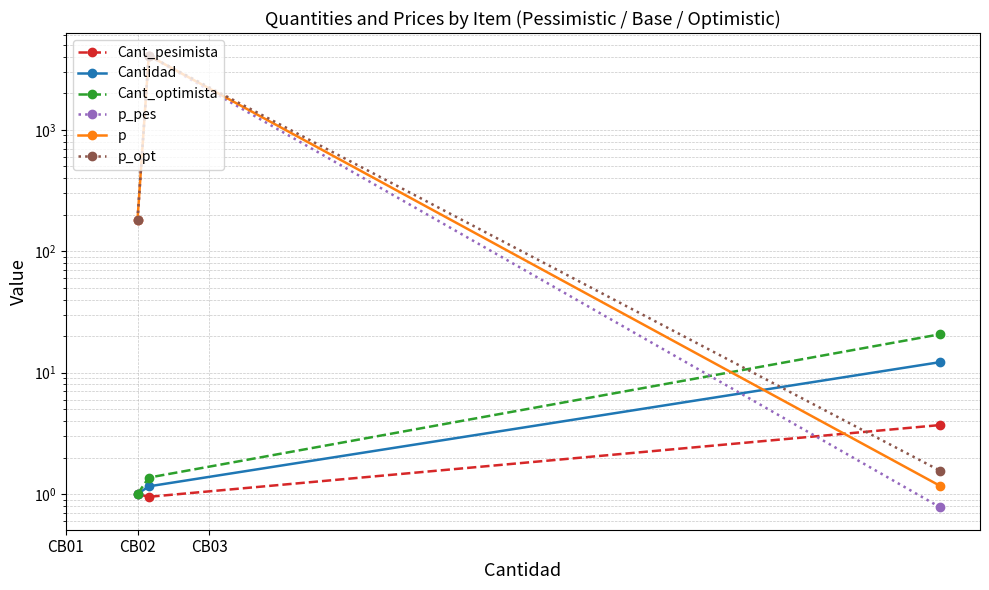

Count the number of data series in this chart.

6